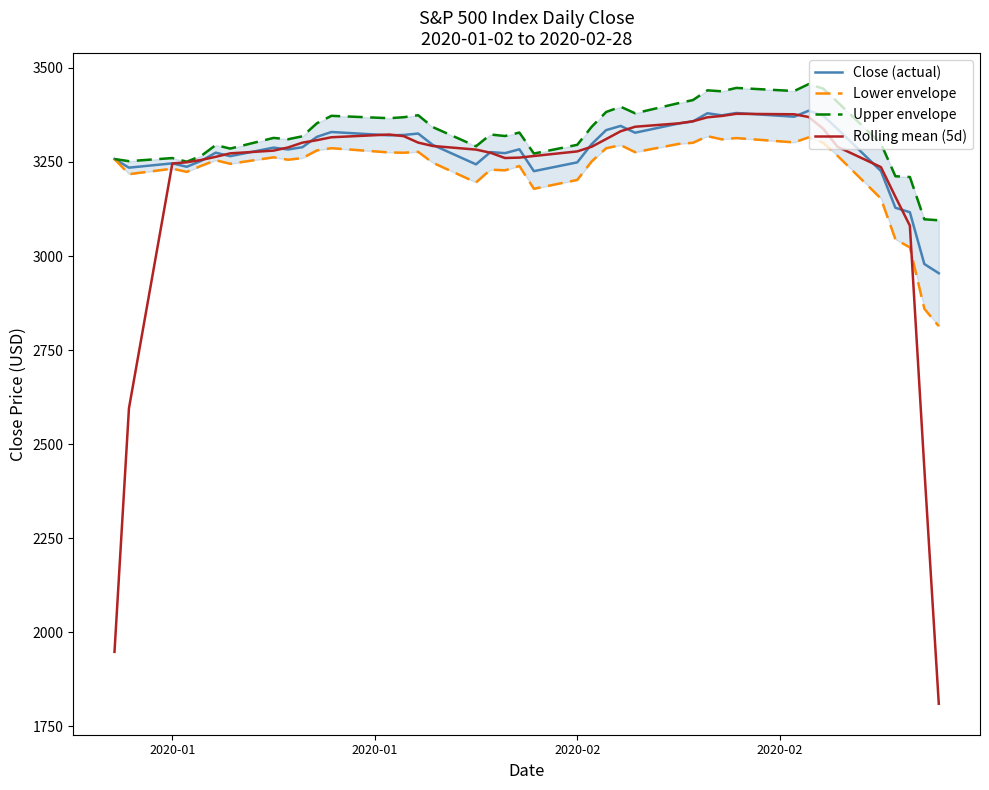

After their last crossing, which series has the higher values: Rolling mean (5d) or Lower envelope?

Lower envelope